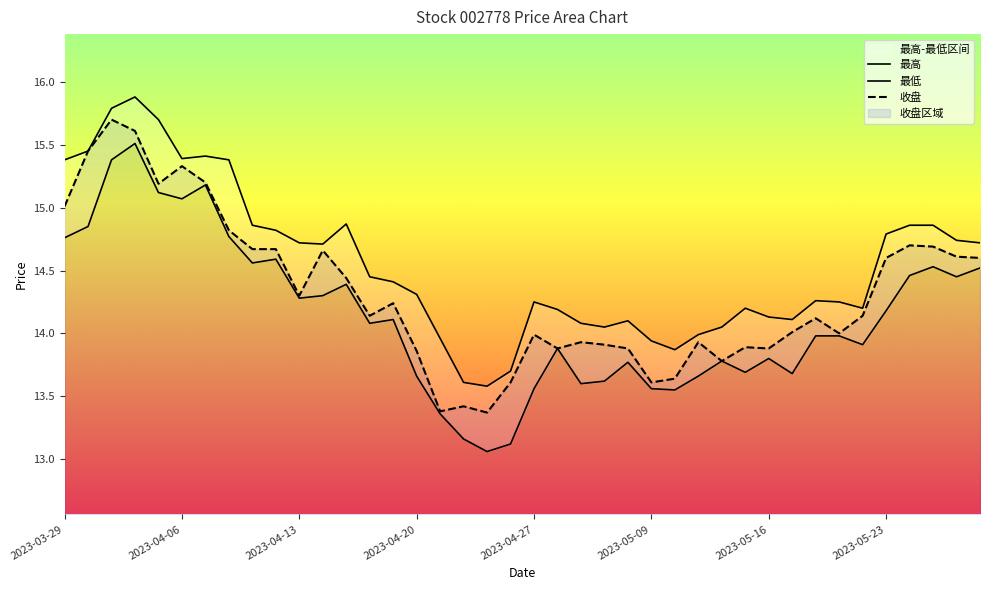

True or false: 最低 and 最高 intersect in this chart.

False